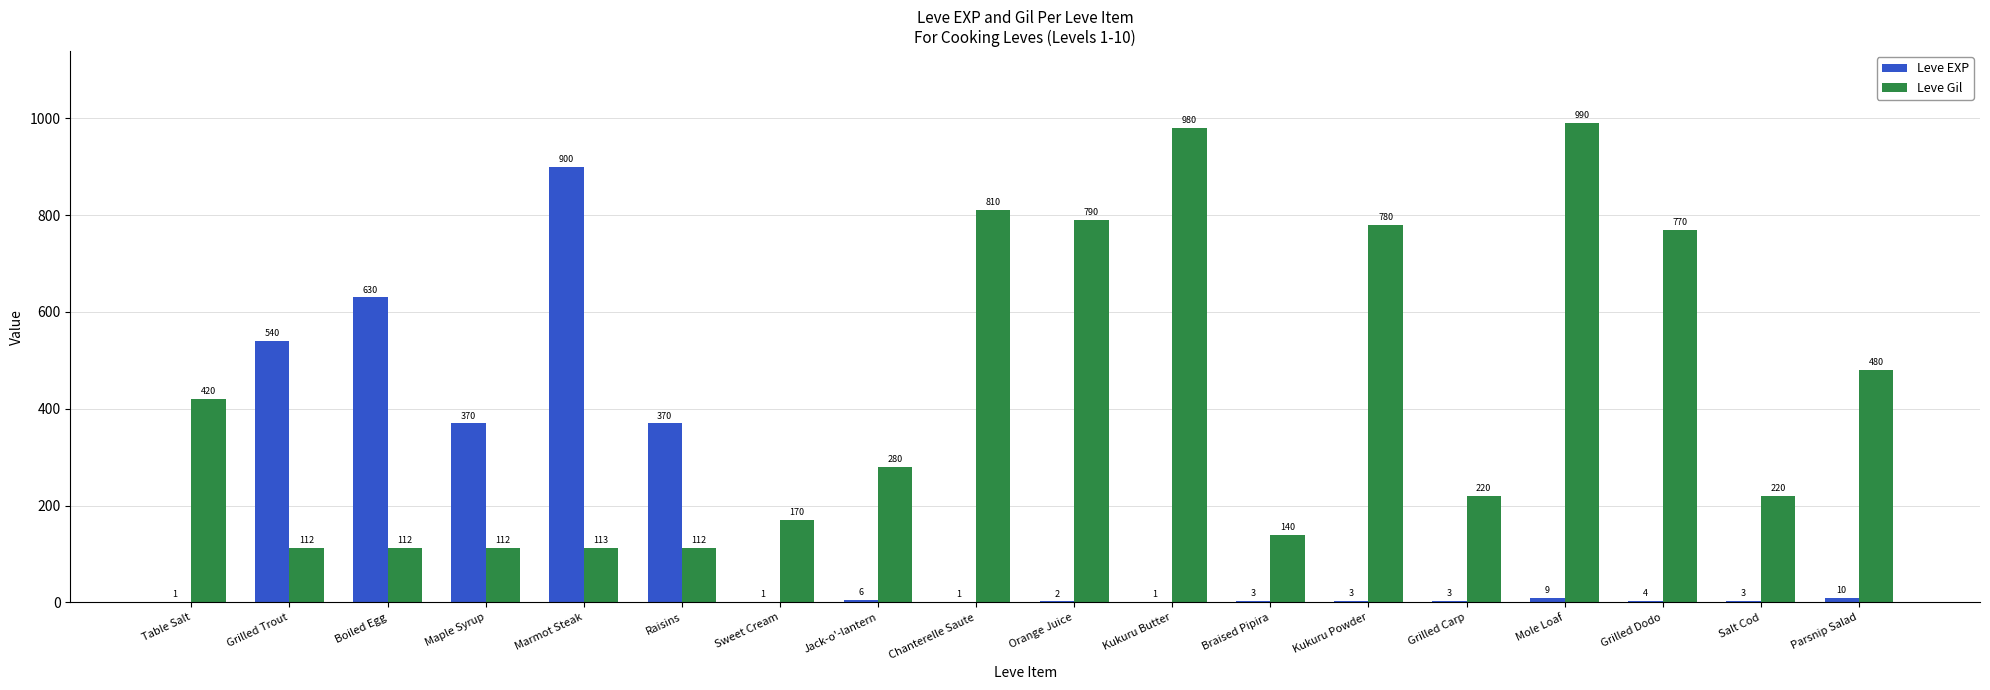

Where is Leve Gil nearest to the value 551?

Parsnip Salad